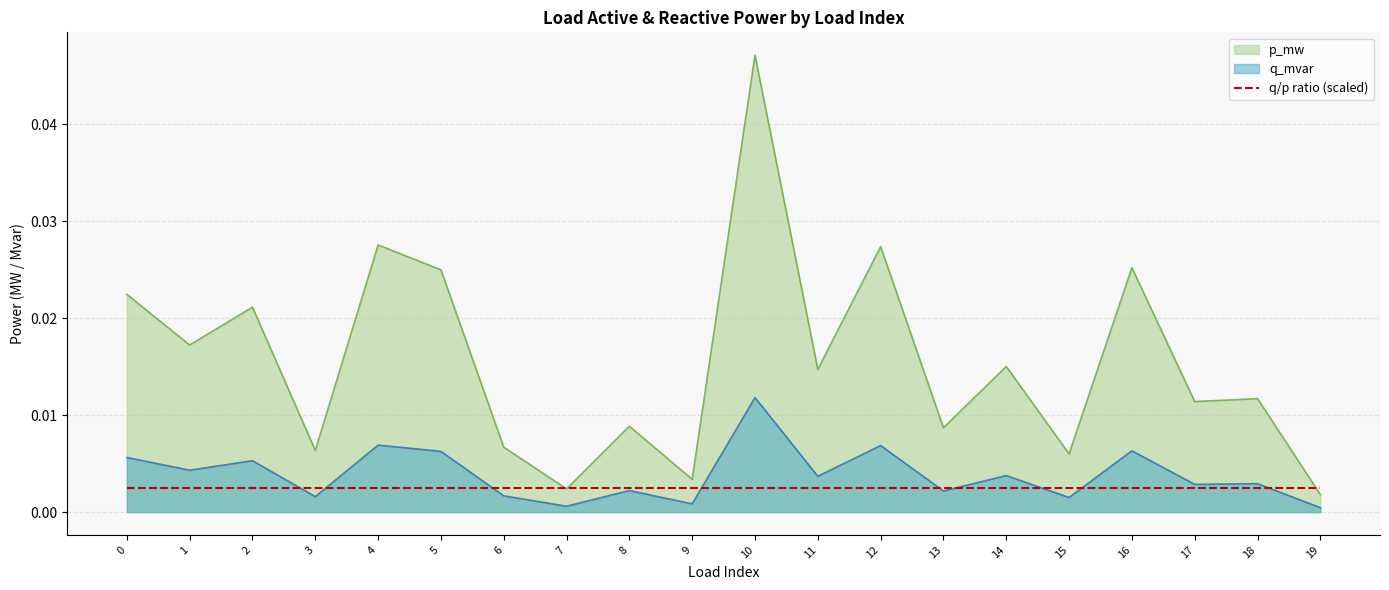

True or false: q_mvar has more than 2 points higher than both neighbors.

True